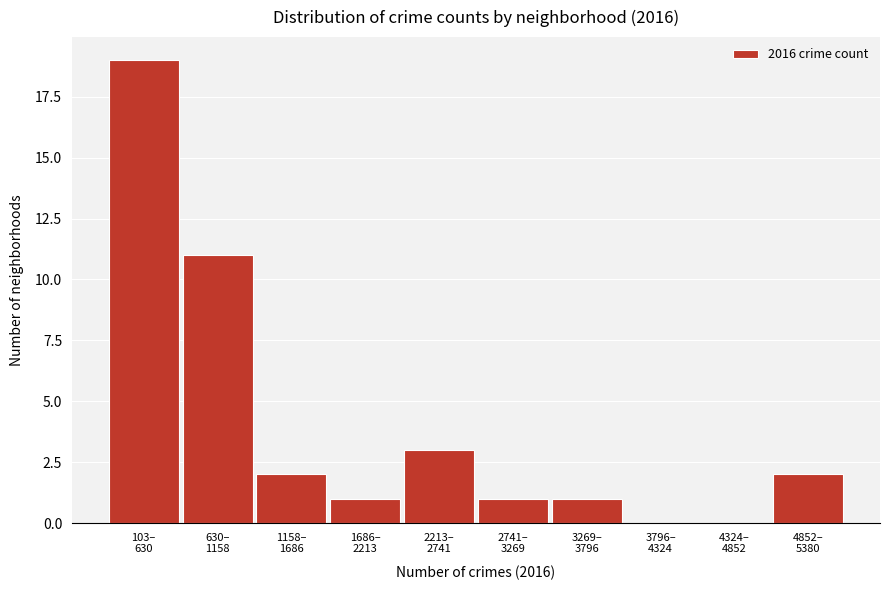

What is the maximum value shown in the chart?

19